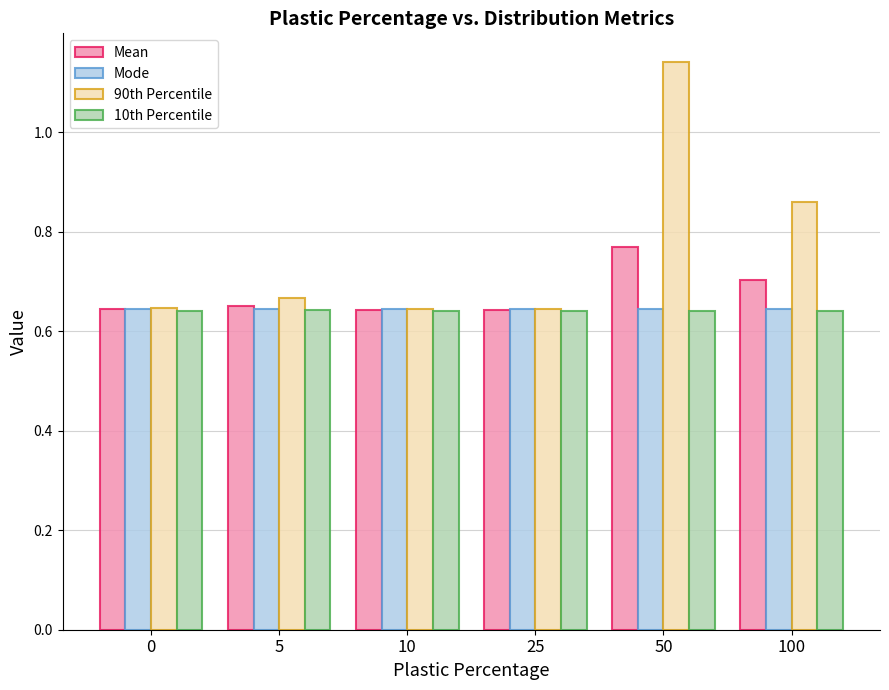

At which category does the chart reach its peak across all series?

50